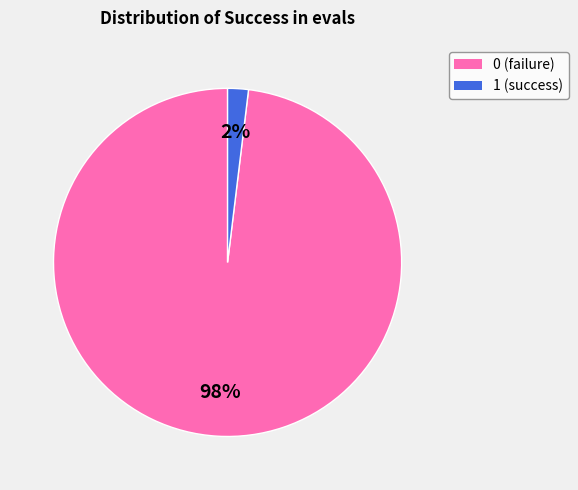

Is 1 the majority of the pie?

No